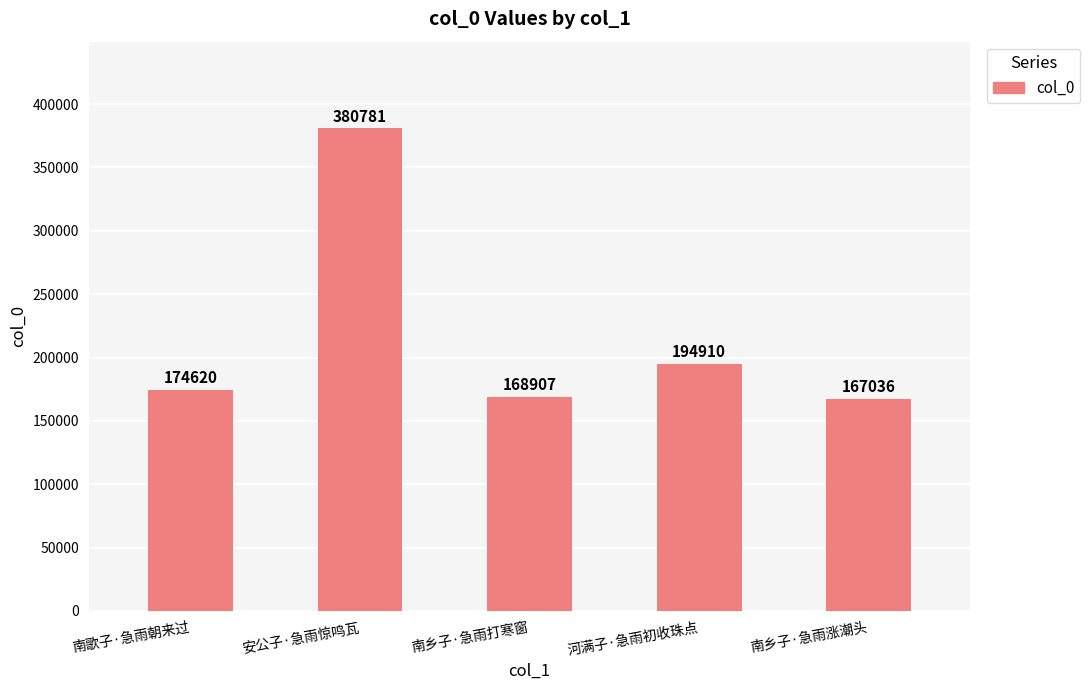

What is the label of the 4th bar from the right?

安公子·急雨惊鸣瓦